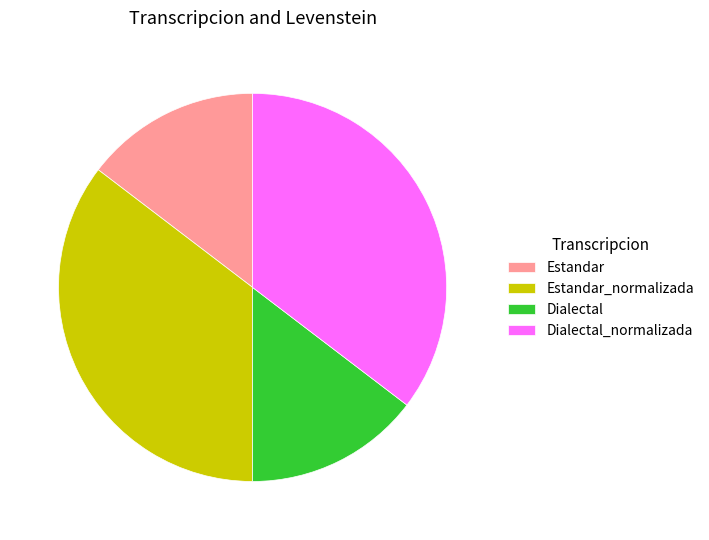

How many slices are in this pie chart?

4